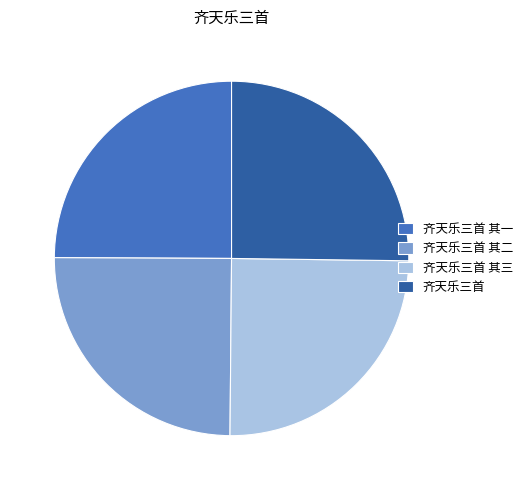

Approximately how many times larger is the value at 齐天乐三首 其二 compared to 齐天乐三首 其三?

1.0